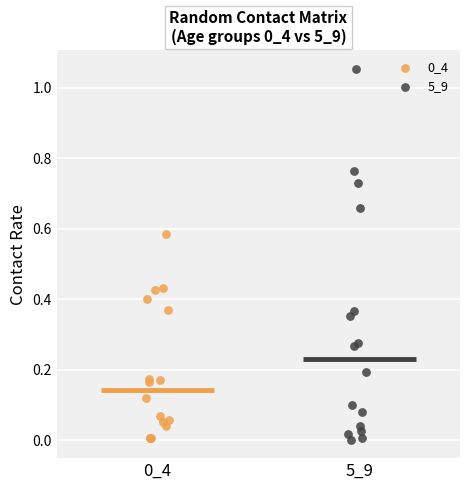

Which series reaches the maximum Y coordinate?

5_9